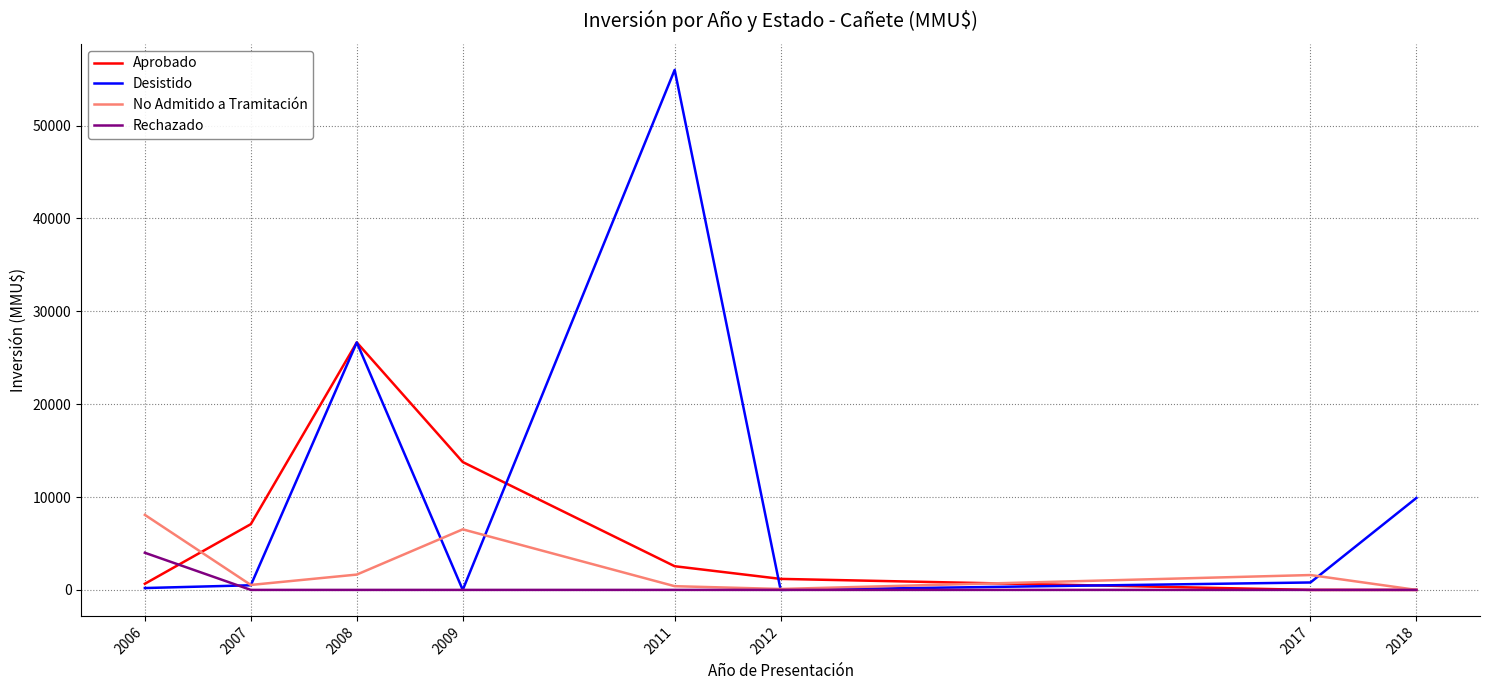

Between 2011 and 2017, which series saw the biggest shift?

Desistido